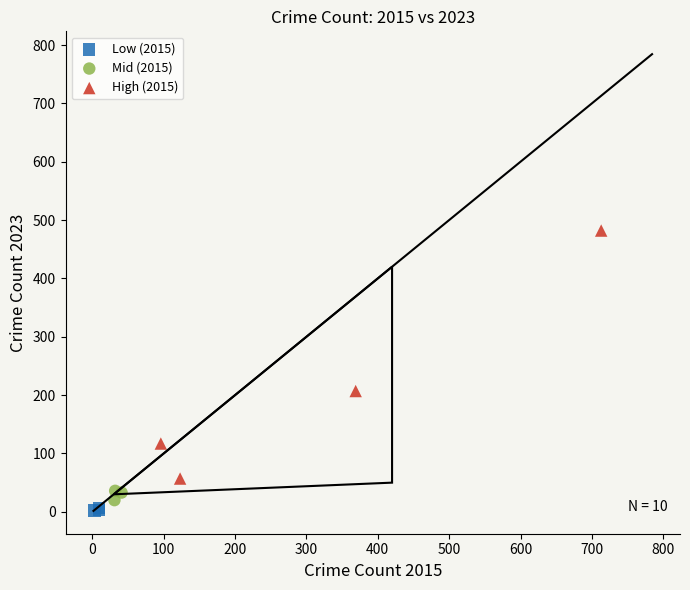

Which series reaches the minimum Y coordinate?

Low (2015)